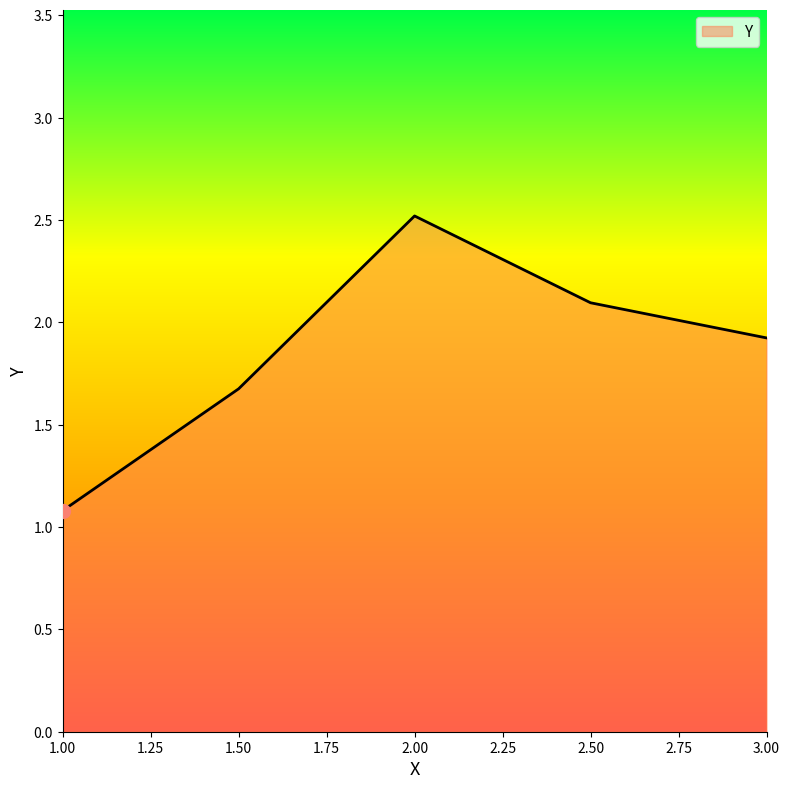

The value at 1.00 is 1.1. True or false?

True